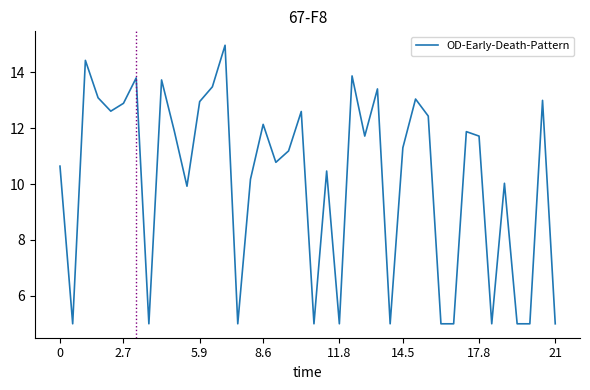

What is the maximum value shown in the chart?

15.0